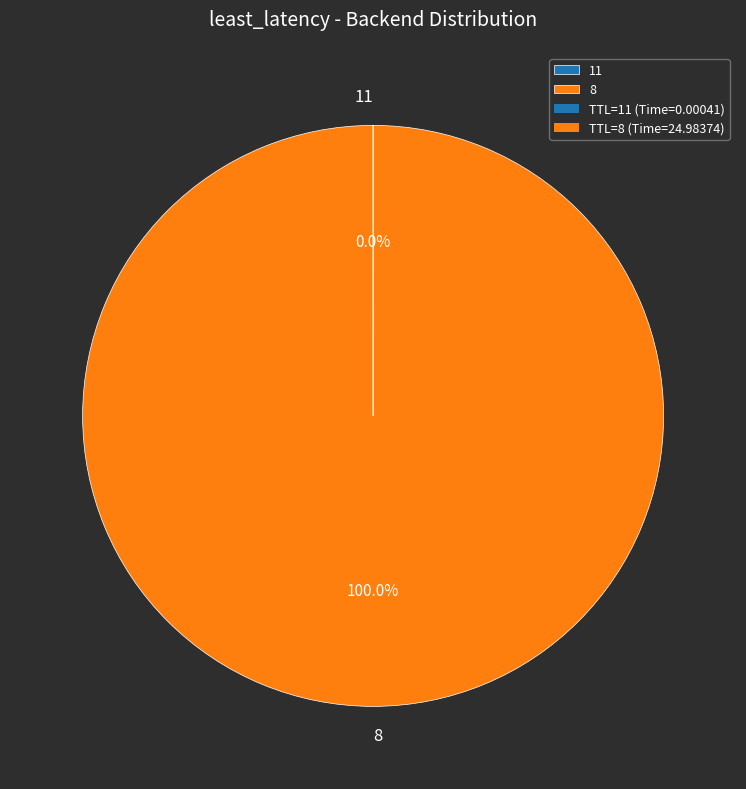

To the nearest percent, what is the average slice percentage?

50%